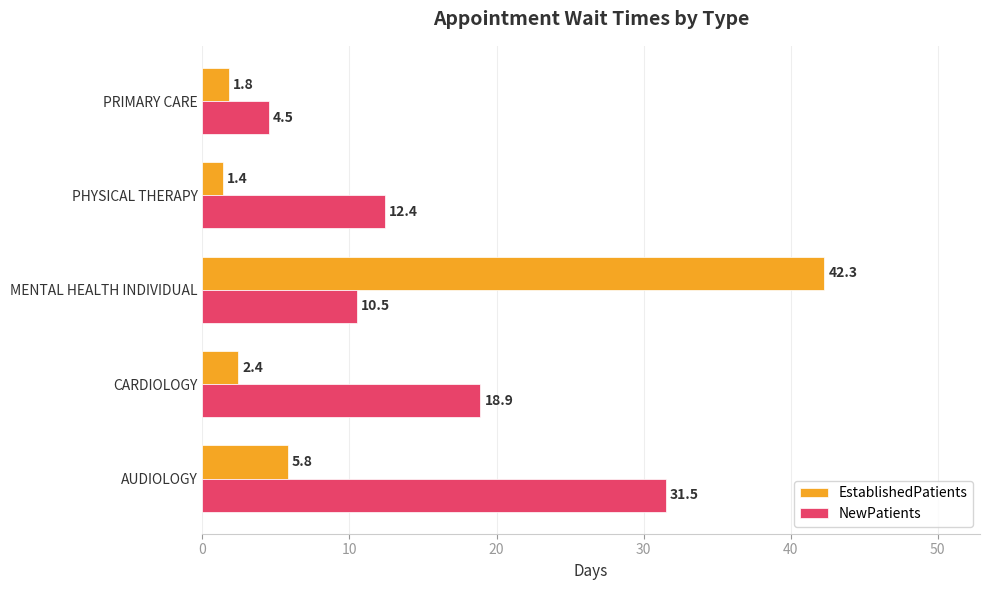

What is the highest value of the NewPatients series?

31.5